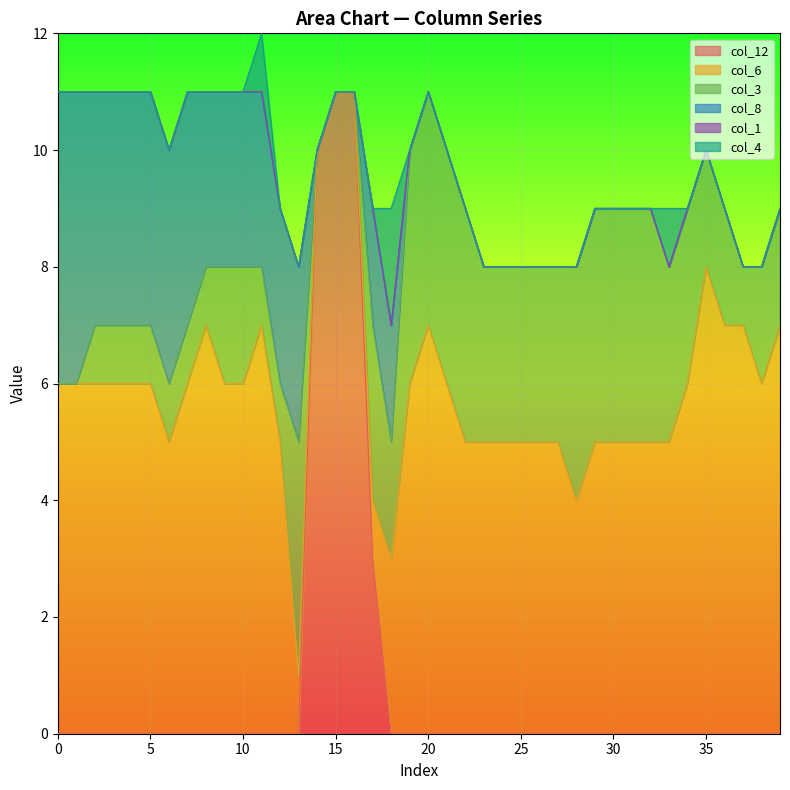

How many data points does each series have?

40